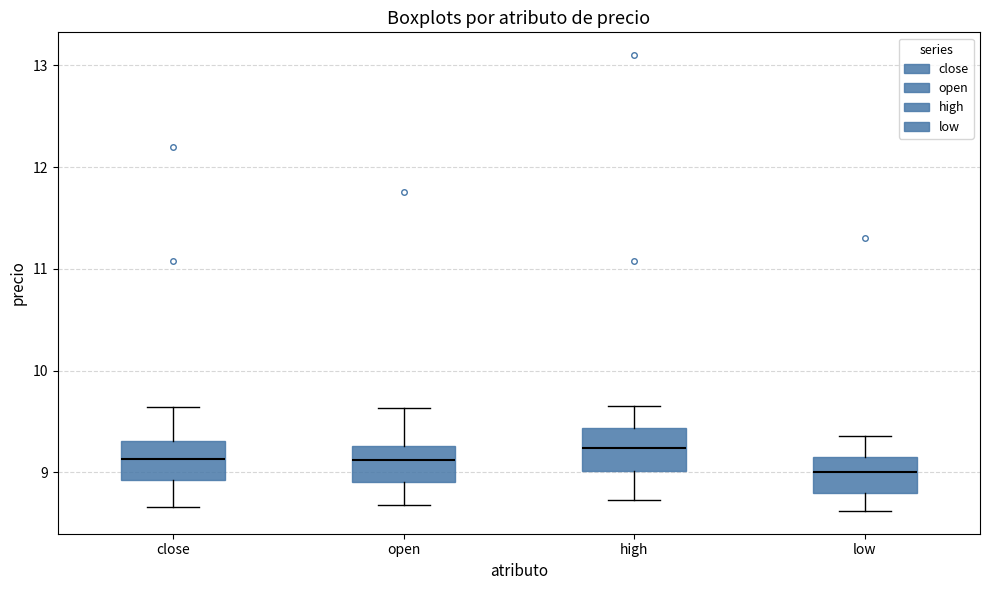

Where is the lower edge of the box for high on the y-axis? The values are not printed on the chart, so give them approximately, as read against the axis.

9.0